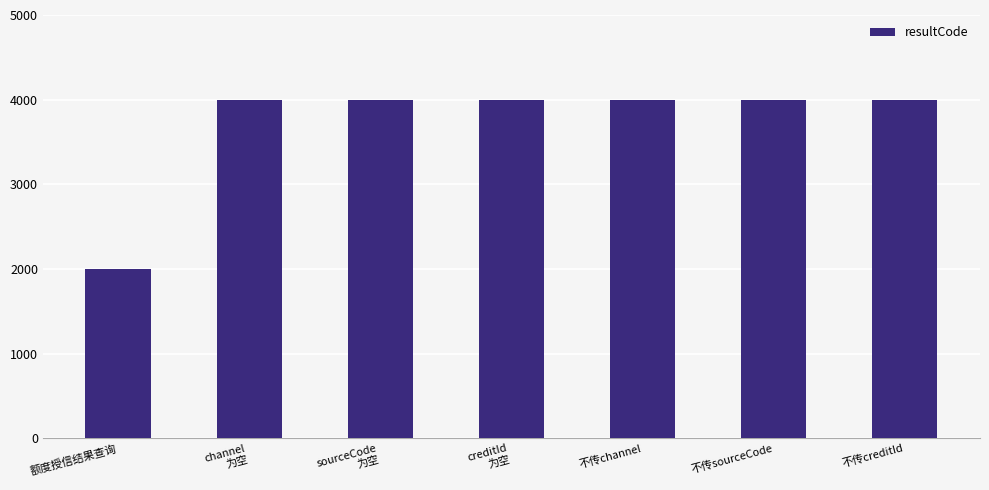

What is the smallest value displayed?

2000